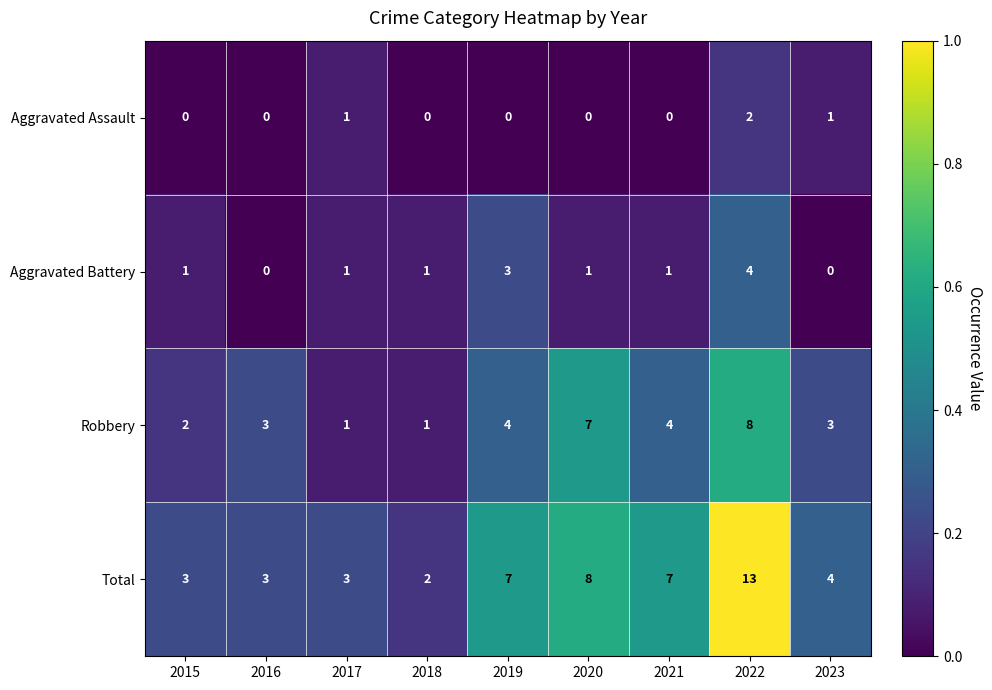

Rank the series by their maximum value, from highest to lowest.

Total, Robbery, Aggravated Battery, Aggravated Assault